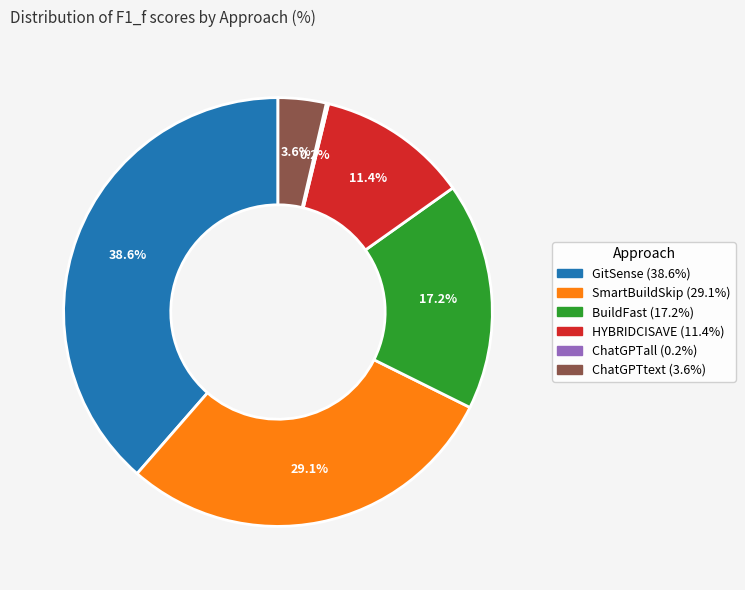

What portion of the pie excludes HYBRIDCISAVE?

88.6%